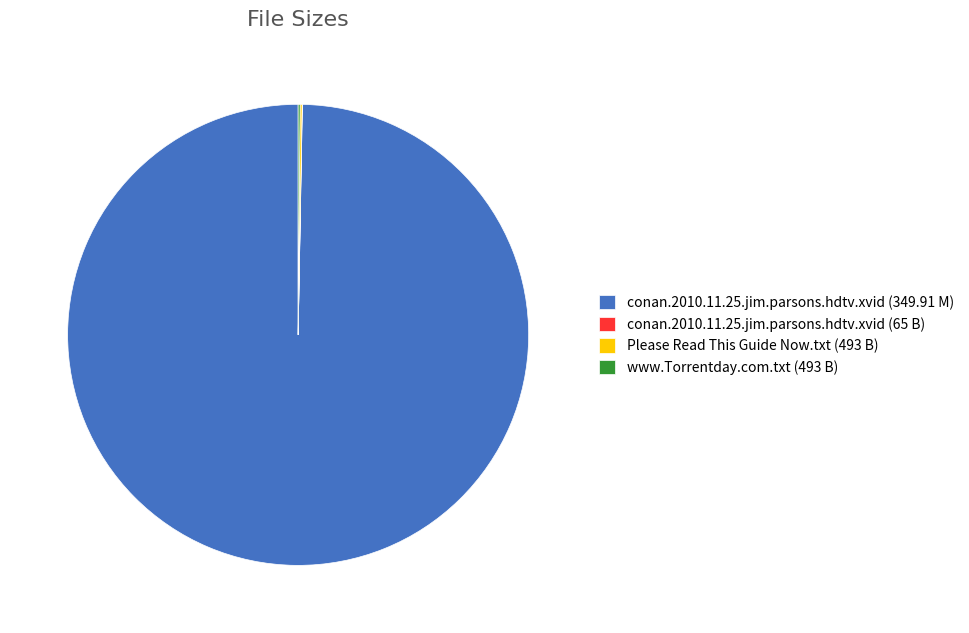

Which category has the biggest portion of the pie?

conan.2010.11.25.jim.parsons.hdtv.xvid (349.91 M)